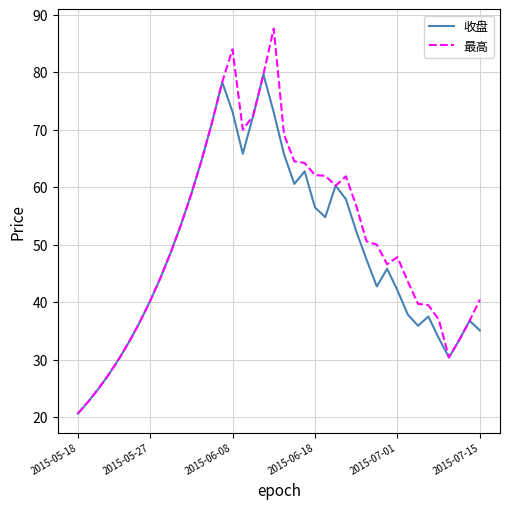

Which series has the widest spread of values?

最高